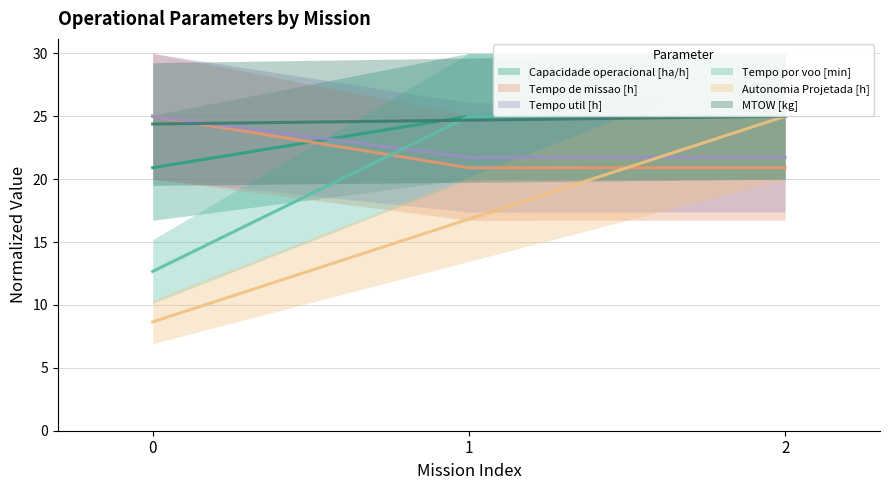

Is it true that Tempo de missao [h] equals 25.0 at 0?

True